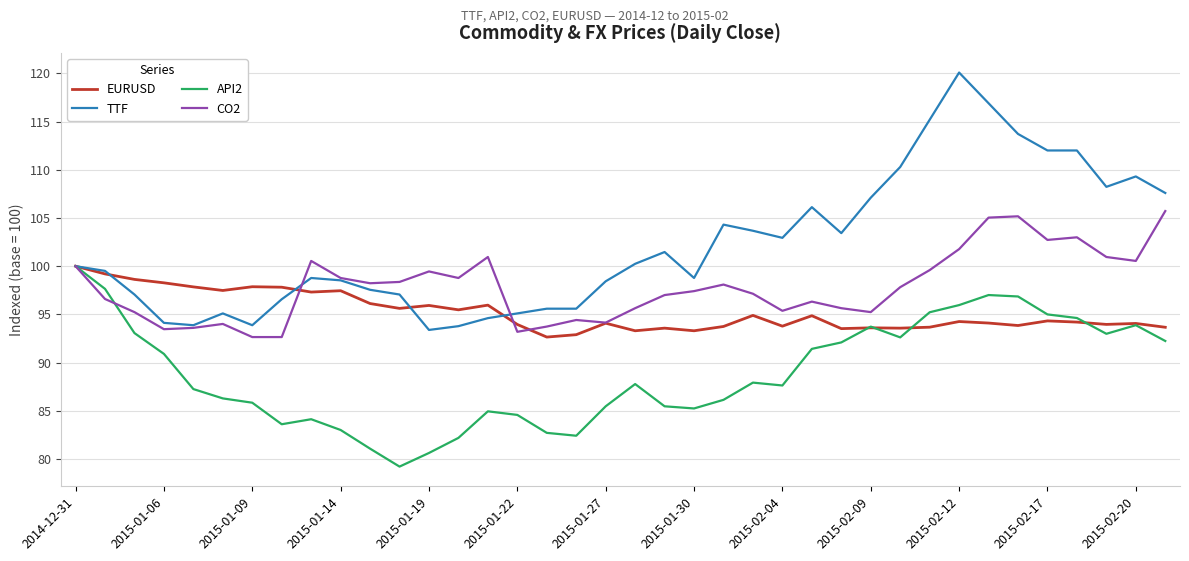

Rank the series by their average value, from highest to lowest.

TTF, CO2, EURUSD, API2